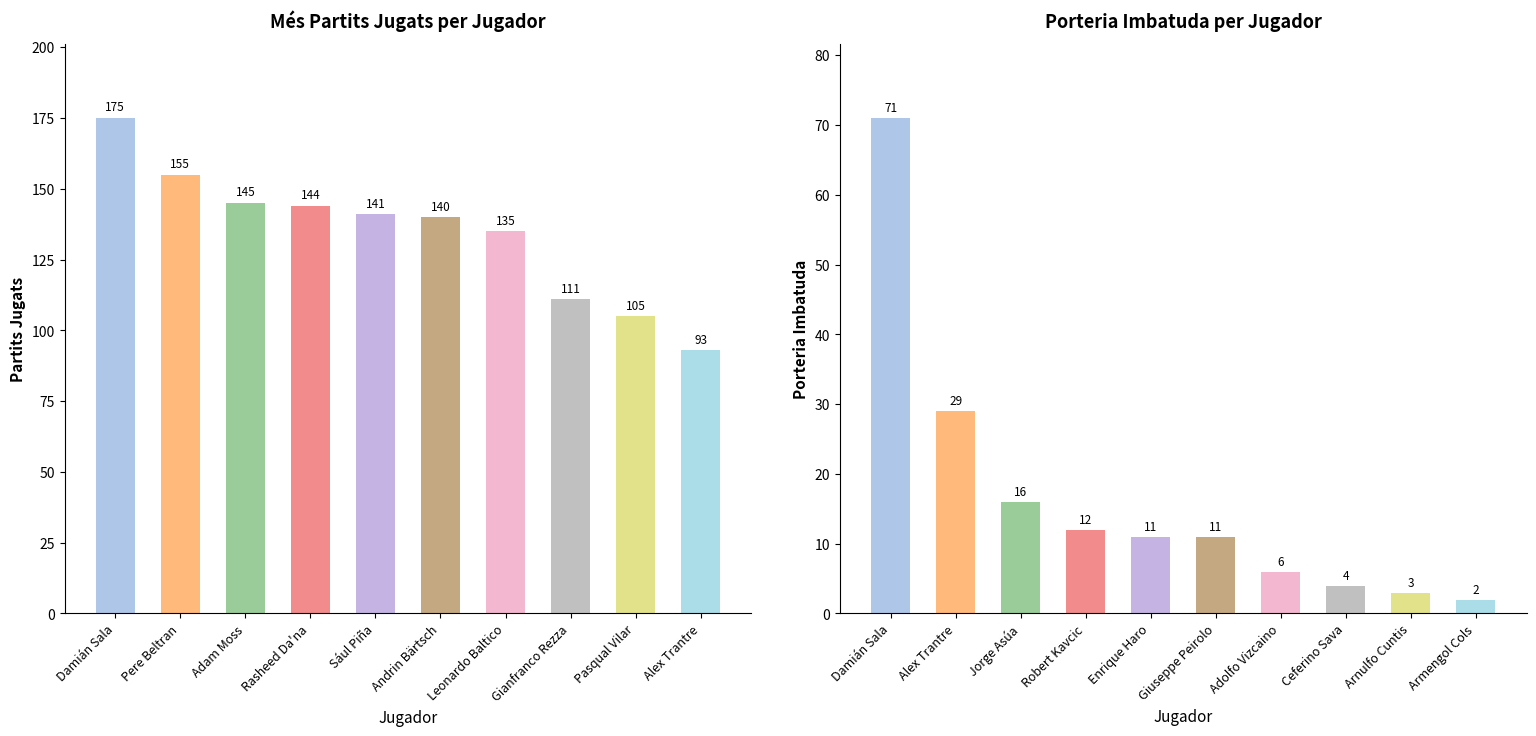

List the series in order of their peak value, highest first.

Partits Jugats, Porteria Imbatuda